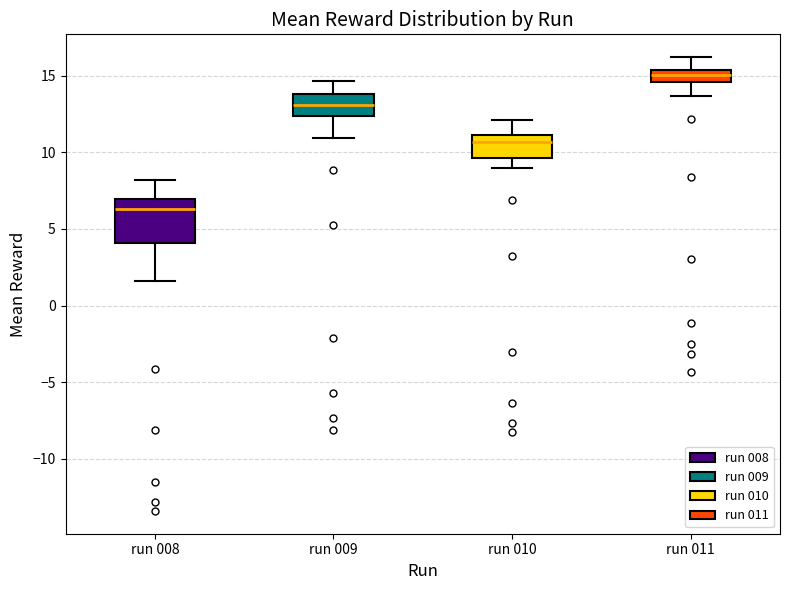

Reading left to right, read every box against the y-axis: the position of its median line, the range the box covers, and the ends of its whiskers. The values are not printed on the chart, so give them approximately, as read against the axis.

run 008: median 6.5, box 4.0 to 7.0, whiskers 1.5 to 8.0
run 009: median 13.0, box 12.5 to 14.0, whiskers 11.0 to 14.5
run 010: median 10.5, box 9.5 to 11.0, whiskers 9.0 to 12.0
run 011: median 15.0, box 14.5 to 15.5, whiskers 13.5 to 16.0